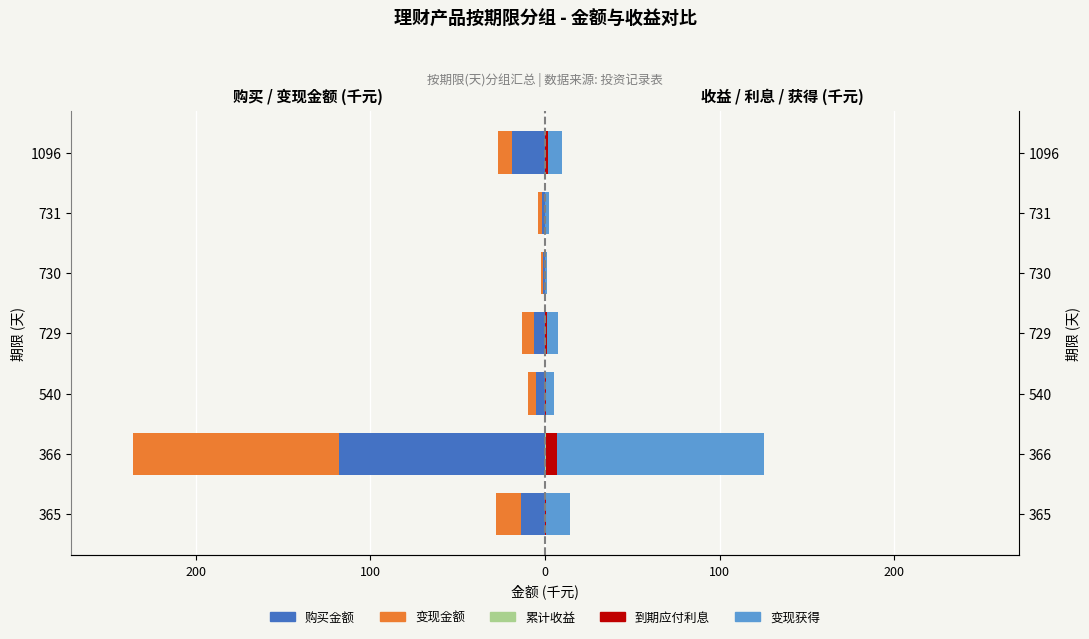

What are all the series names shown in the legend?

购买金额, 变现金额, 累计收益, 到期应付利息, 变现获得